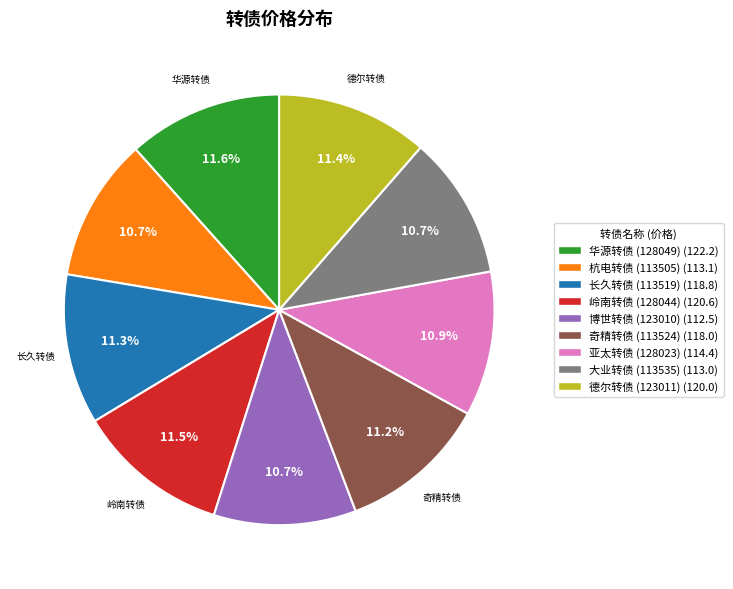

To the nearest percent, what percentage of the pie is 亚太转债 (128023)?

11%